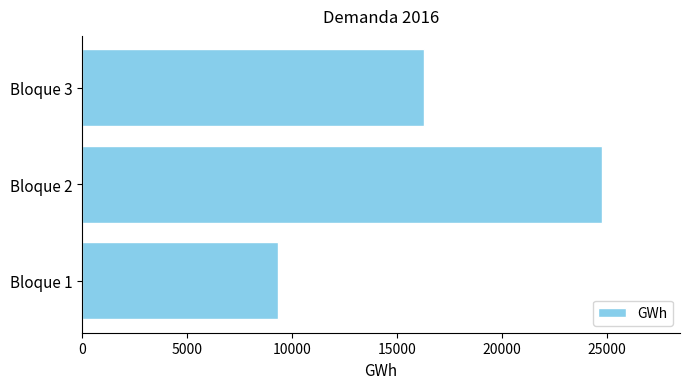

What is the change in value from Bloque 1 to Bloque 3?

+6959.2